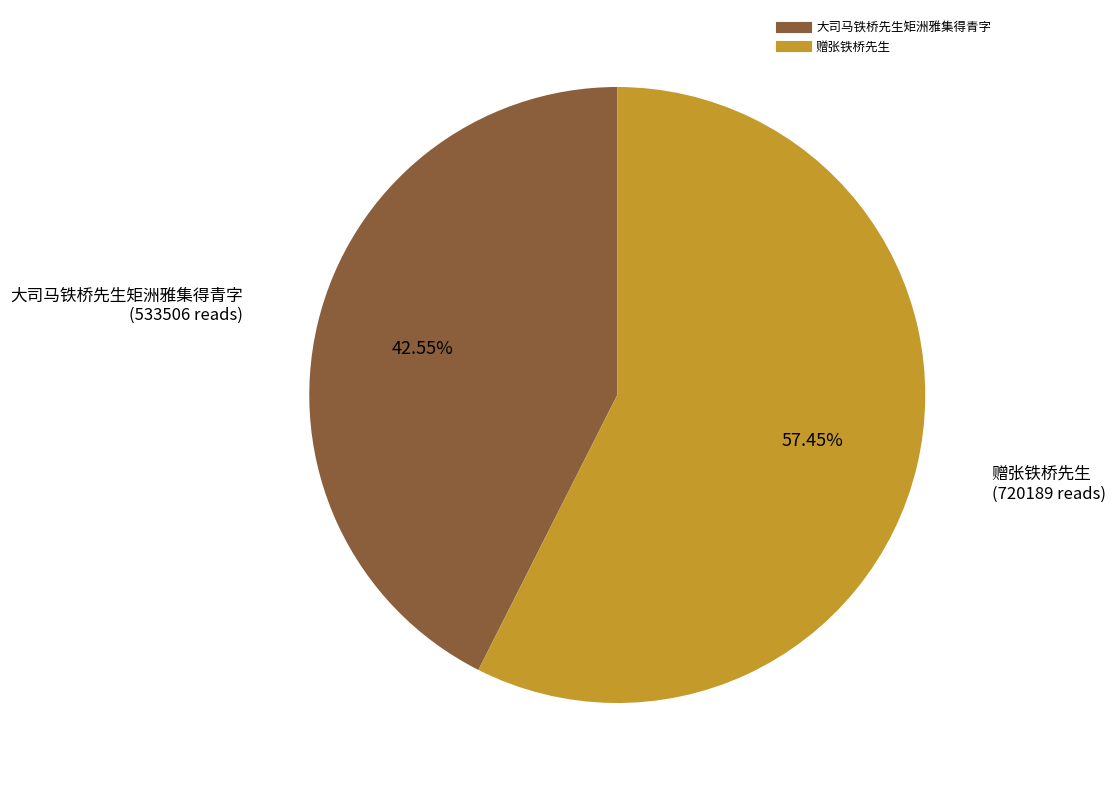

True or false: 赠张铁桥先生 accounts for 57% of the total.

True